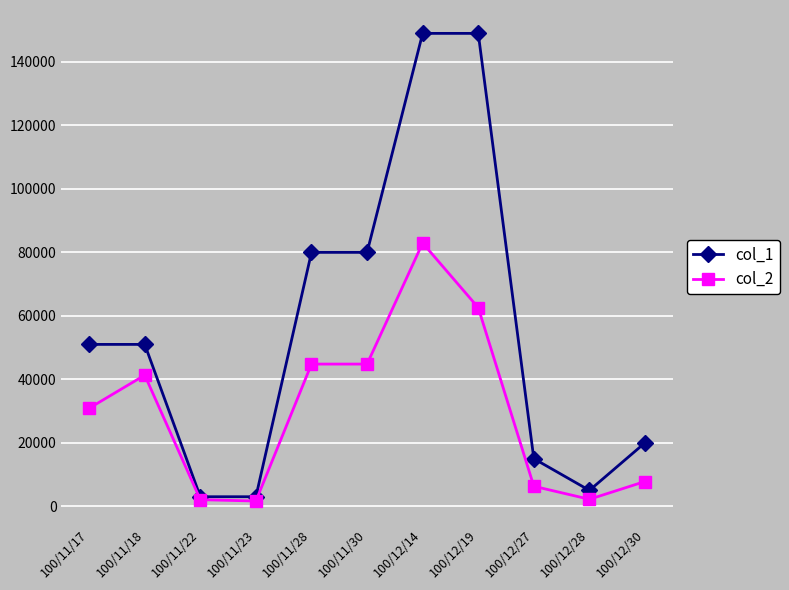

The col_1 series shows 20000 at 100/12/30. True or false?

True